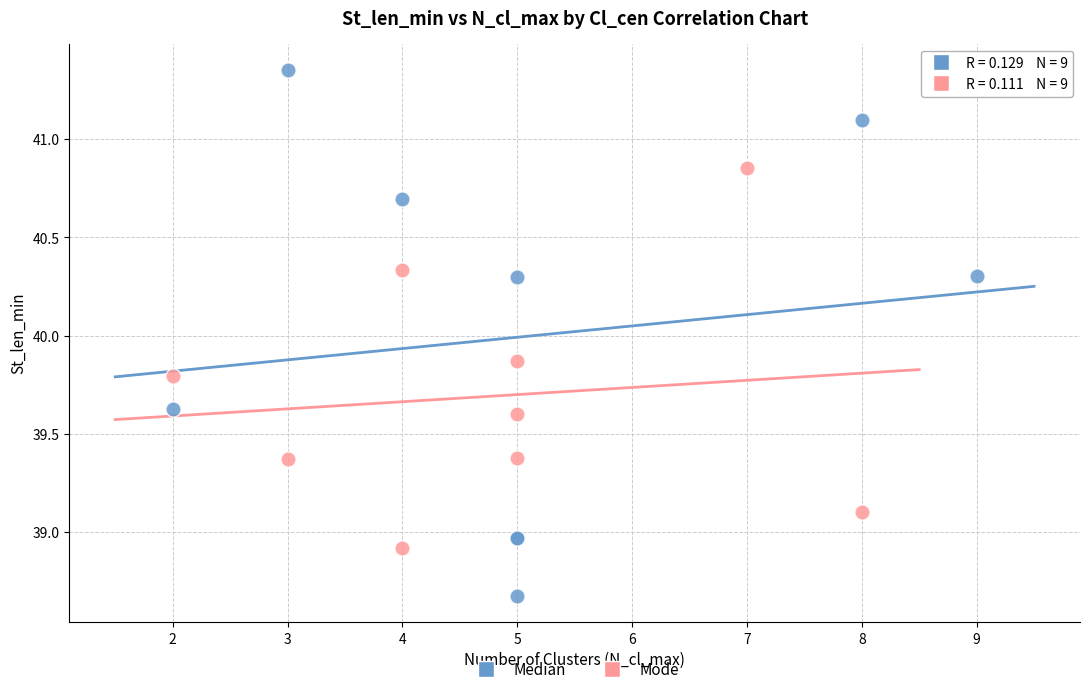

Which series contains the highest Y value?

Median